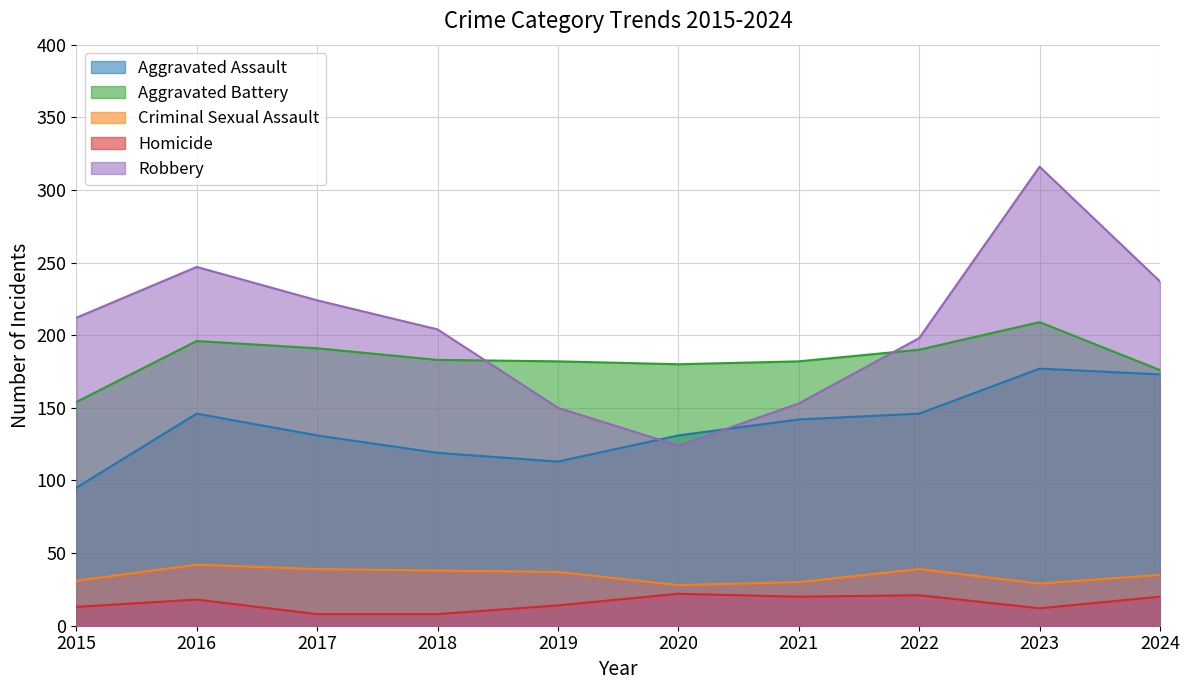

What is the difference between the second highest and minimum values in the Criminal Sexual Assault series?

11